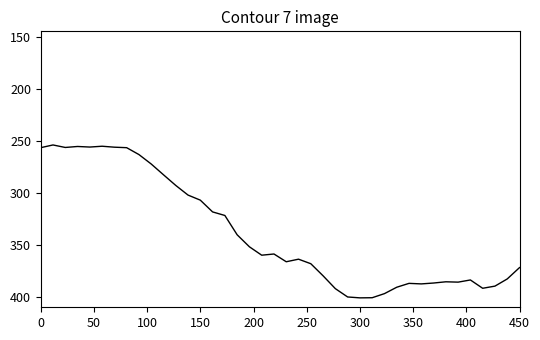

What is the maximum value shown in the chart?

401.0